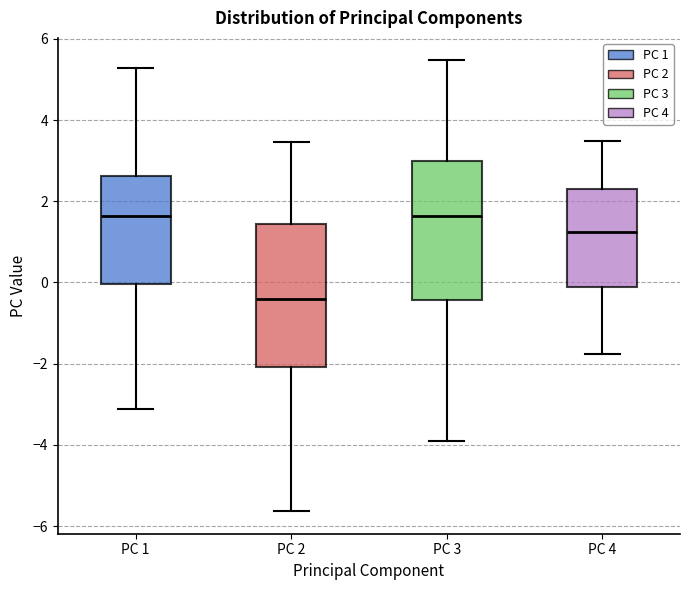

Reading left to right, read every box against the y-axis: the position of its median line, the range the box covers, and the ends of its whiskers. The values are not printed on the chart, so give them approximately, as read against the axis.

PC 1: median 1.6, box 0.0 to 2.6, whiskers -3.2 to 5.2
PC 2: median -0.4, box -2.0 to 1.4, whiskers -5.6 to 3.4
PC 3: median 1.6, box -0.4 to 3.0, whiskers -4.0 to 5.4
PC 4: median 1.2, box -0.2 to 2.4, whiskers -1.8 to 3.4